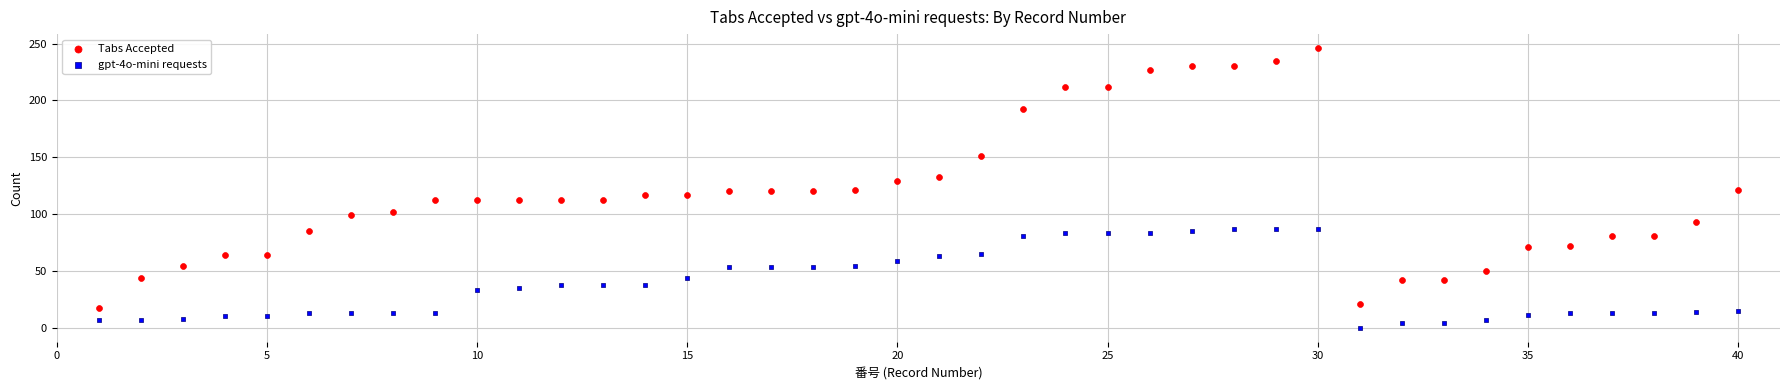

What are all the series names shown in the legend?

Tabs Accepted, gpt-4o-mini requests